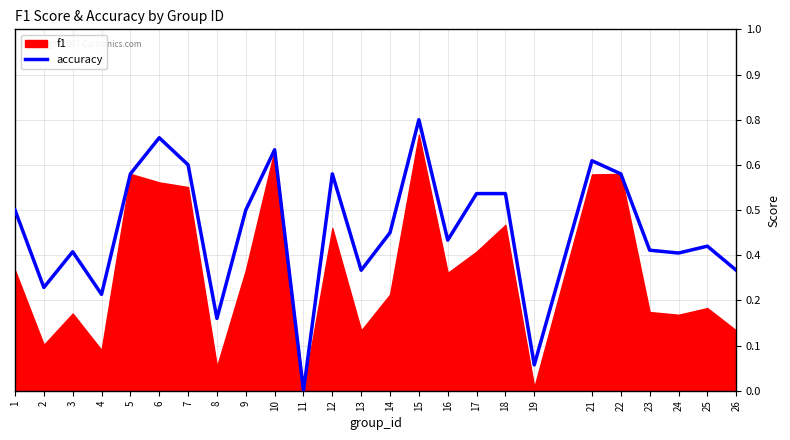

Where is the first local minimum?

2